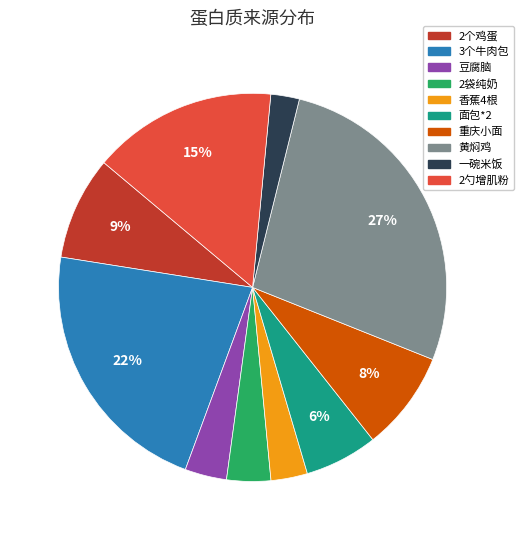

The 重庆小面 slice represents 1% of the pie. True or false?

False